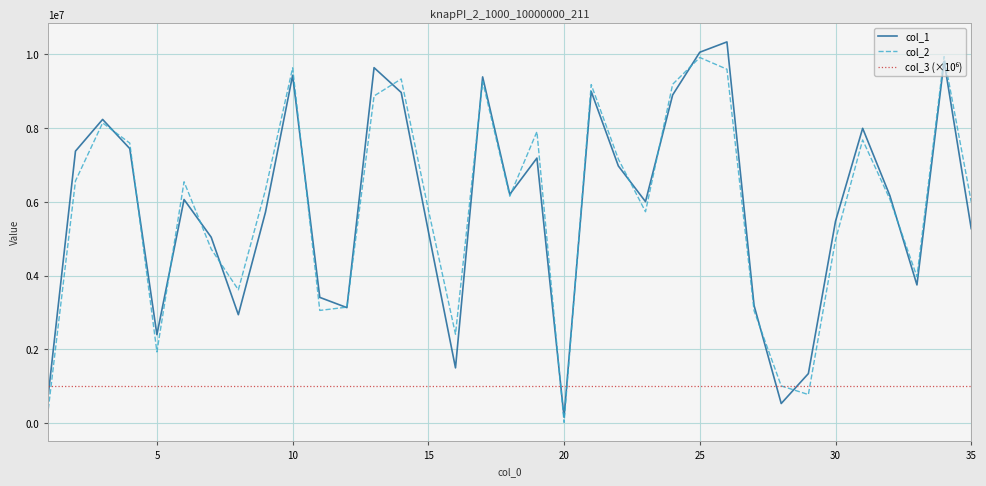

What is the greatest value displayed?

10339890